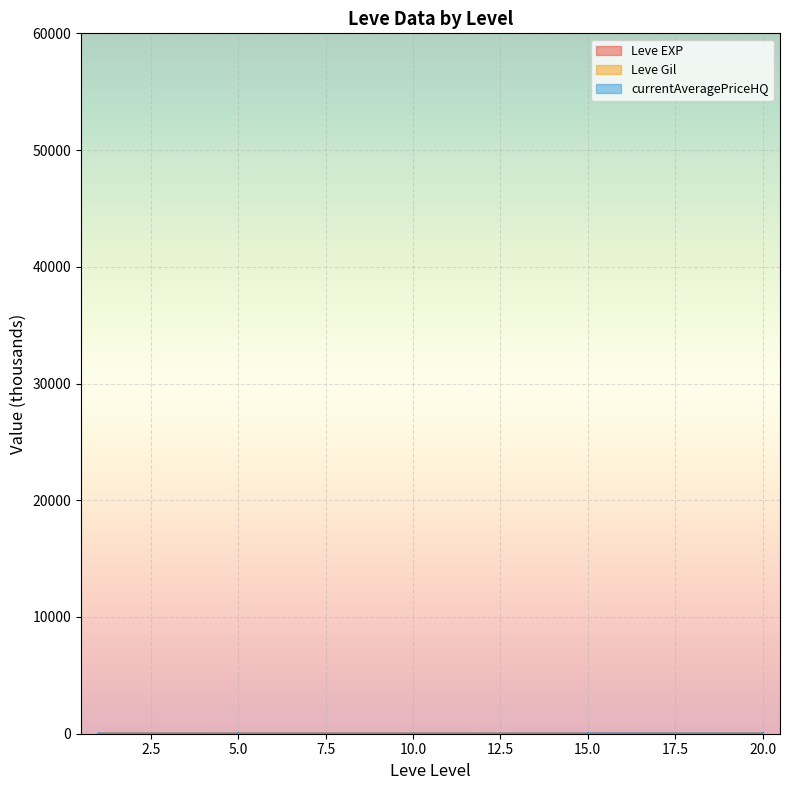

Which series has the largest total across all categories?

currentAveragePriceHQ